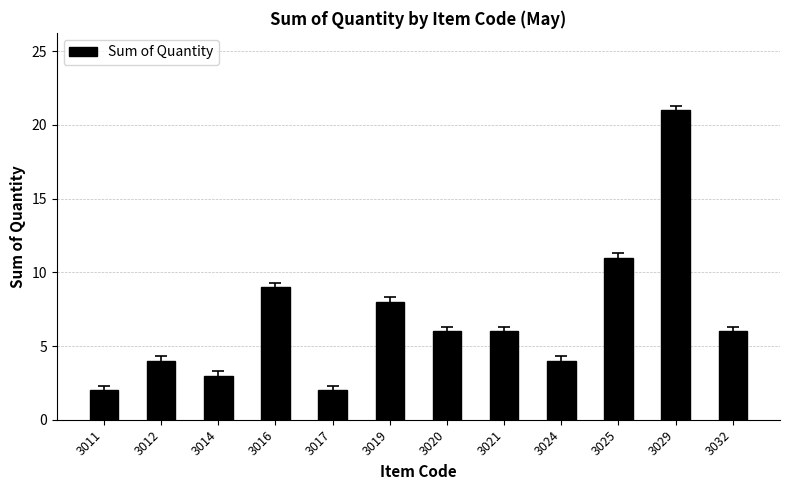

What is the value of the 2nd bar from the left?

4